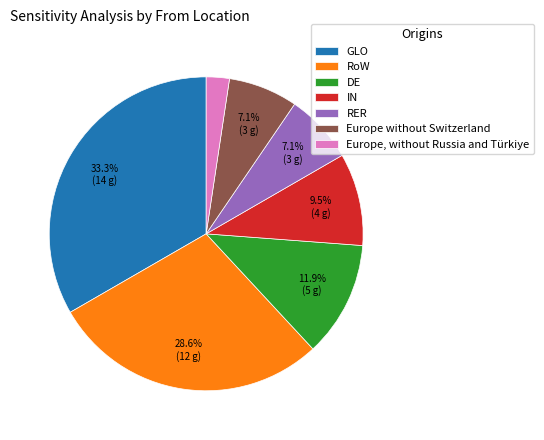

What is the largest slice in the pie chart?

GLO